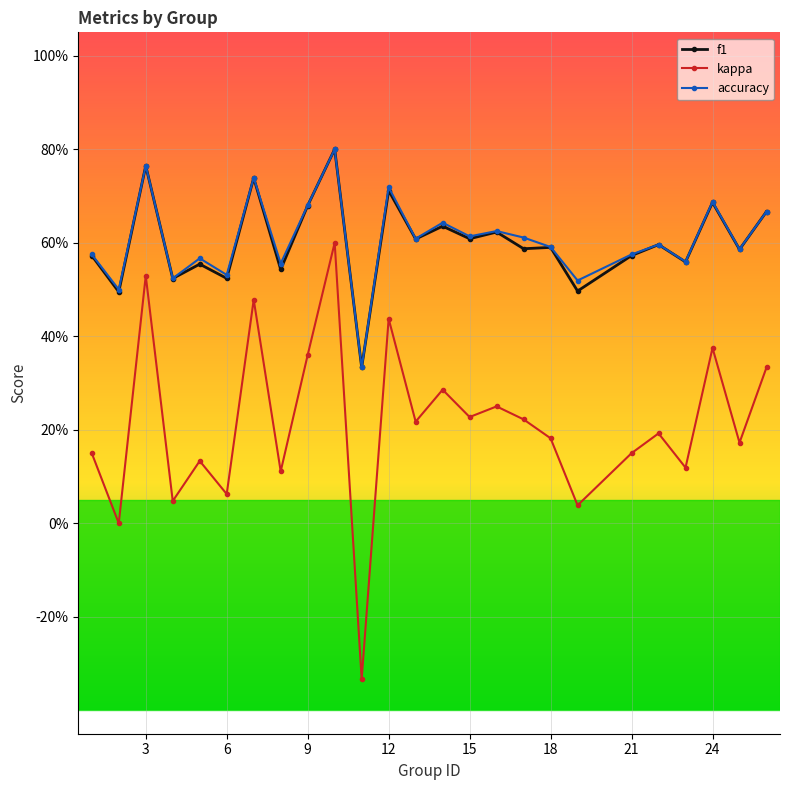

List the labels in order of accuracy value, smallest first.

11, 2, 19, 4, 6, 8, 23, 5, 1, 21, 25, 18, 22, 13, 17, 15, 16, 14, 26, 9, 24, 12, 7, 3, 10